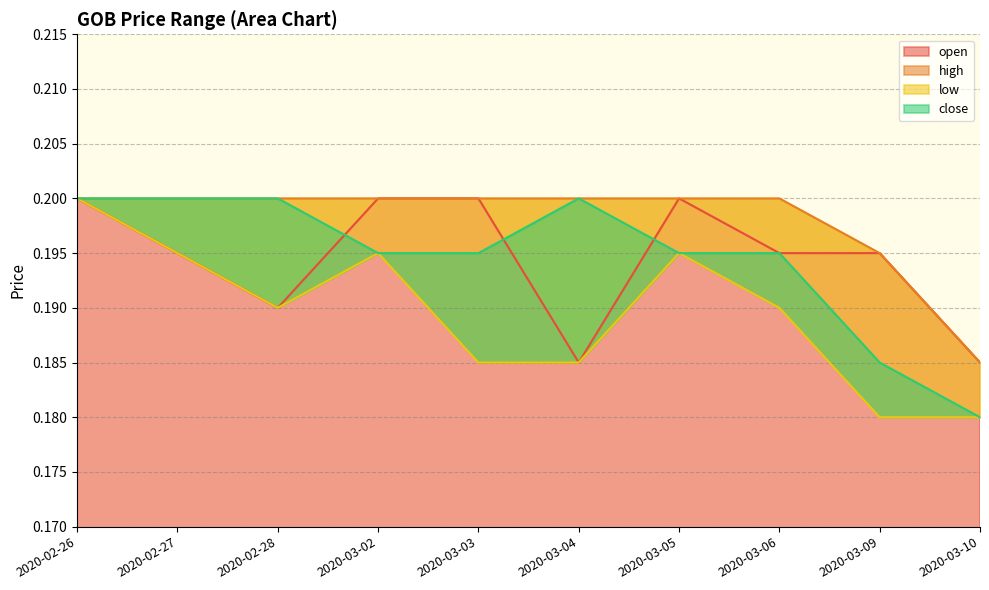

In low, how many points are lower than both neighbors (excluding endpoints)?

1